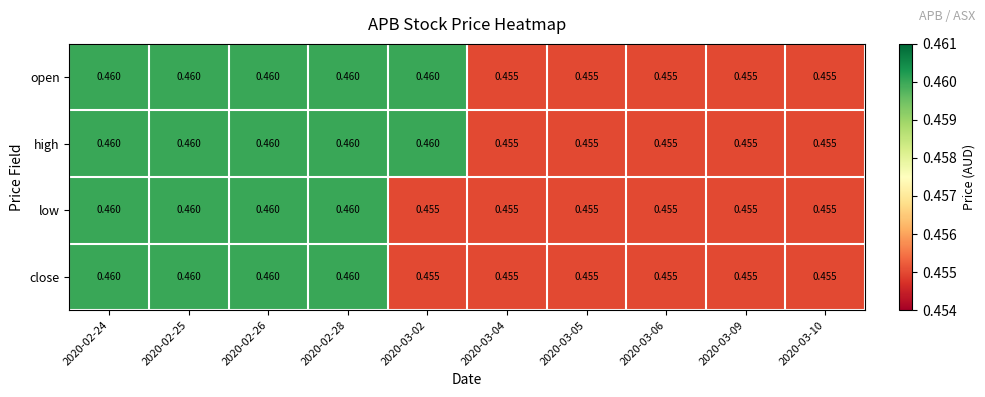

How many distinct data groups are displayed?

4